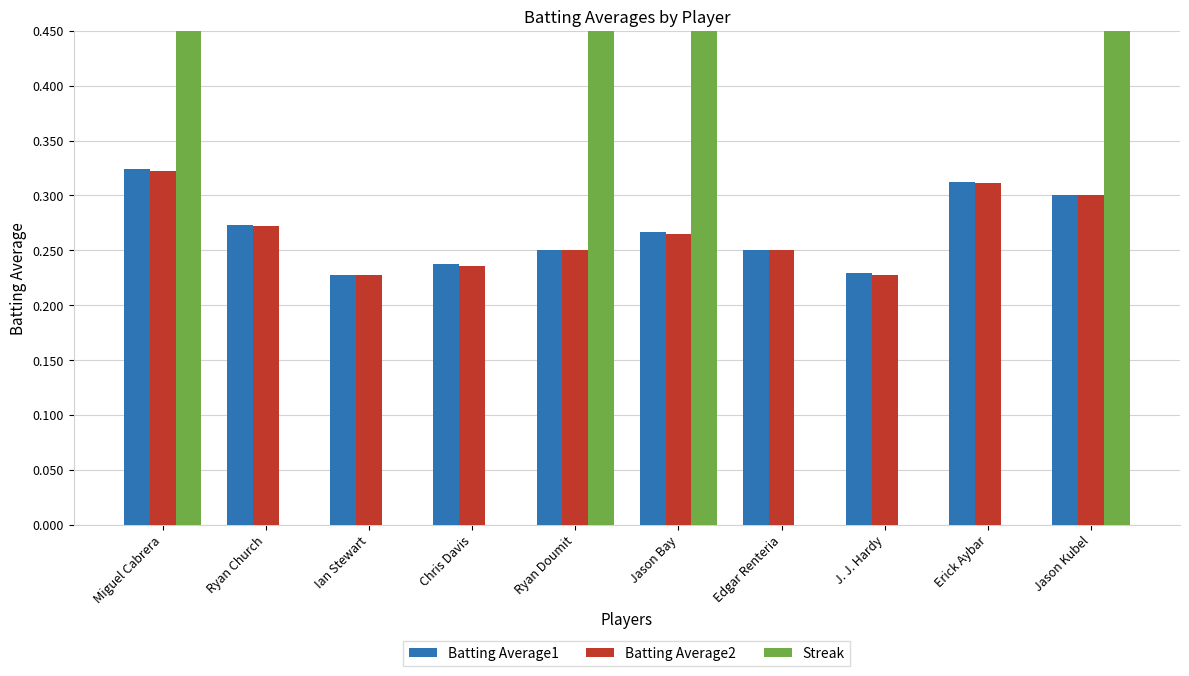

What is the difference between the maximum and second lowest values in the Batting Average2 series?

0.1